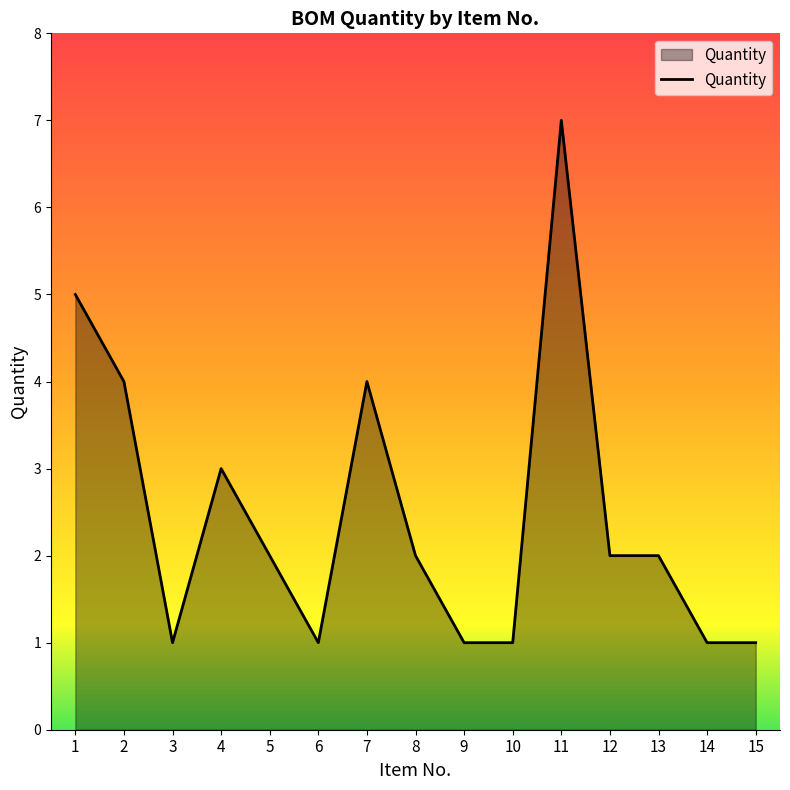

Which has a higher value, 7 or 14?

7